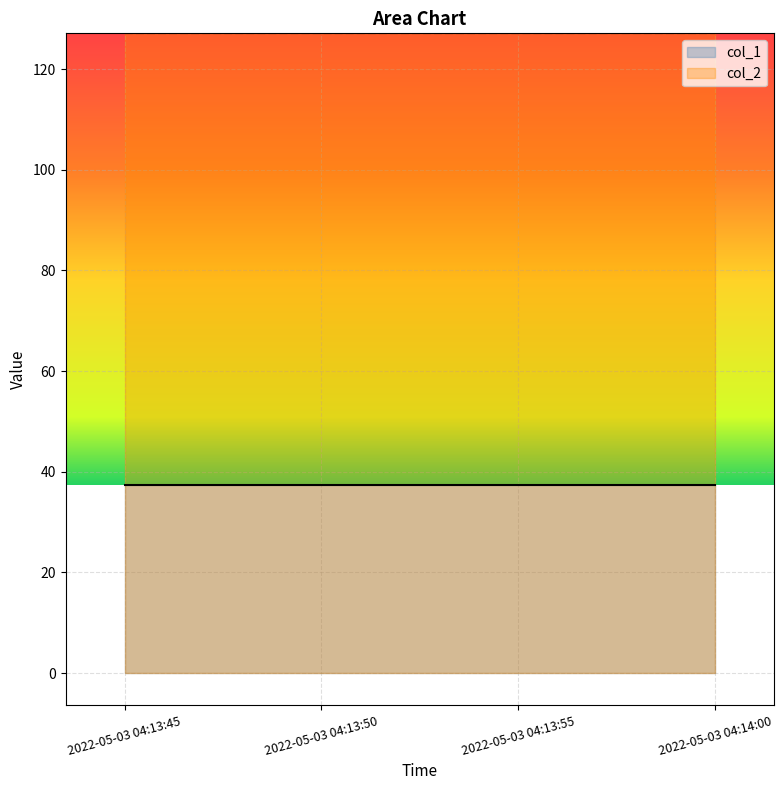

At which category is the sum across all series the highest?

2022-05-03 04:14:00